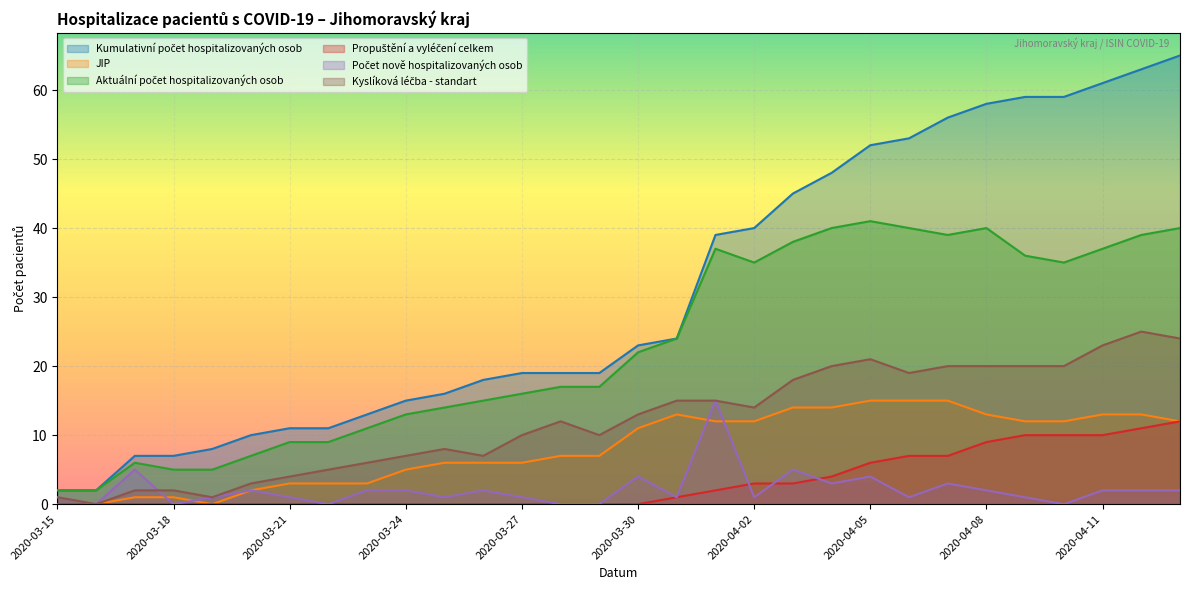

How many times do Počet nově hospitalizovaných osob and Kyslíková léčba - standart cross each other?

1